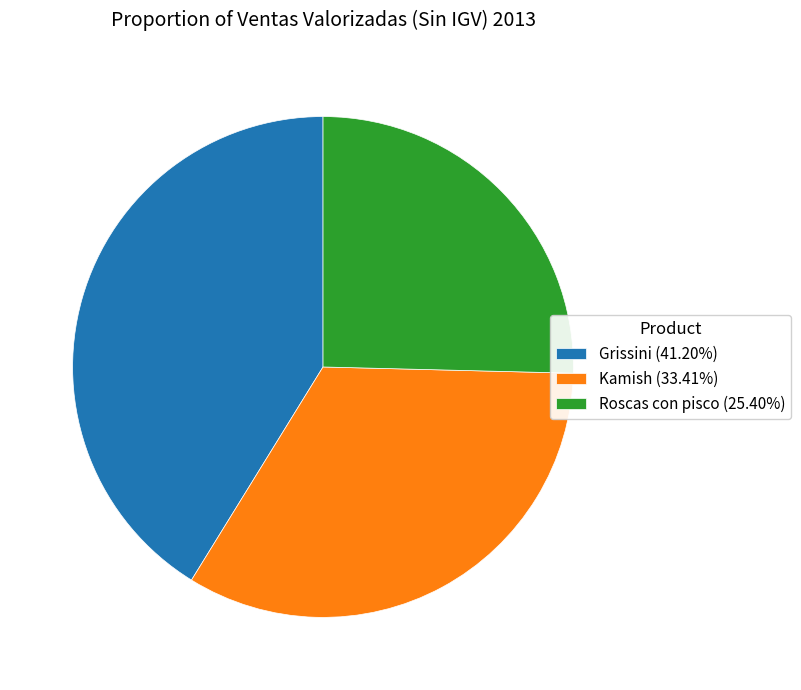

What is the largest slice in the pie chart?

Grissini